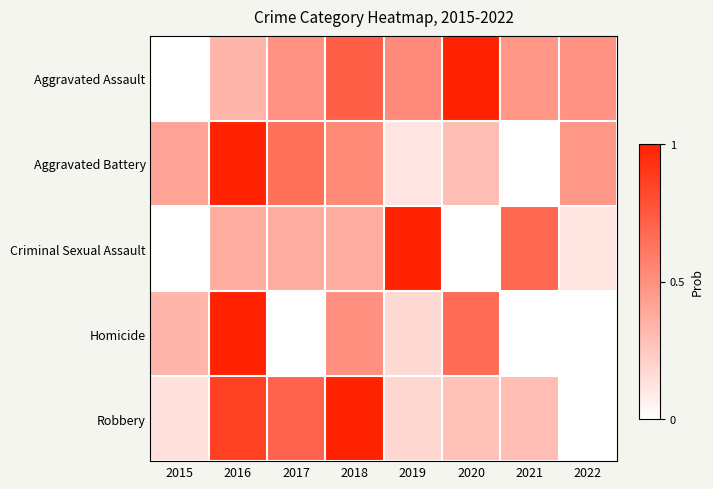

How many data points does each series have?

8